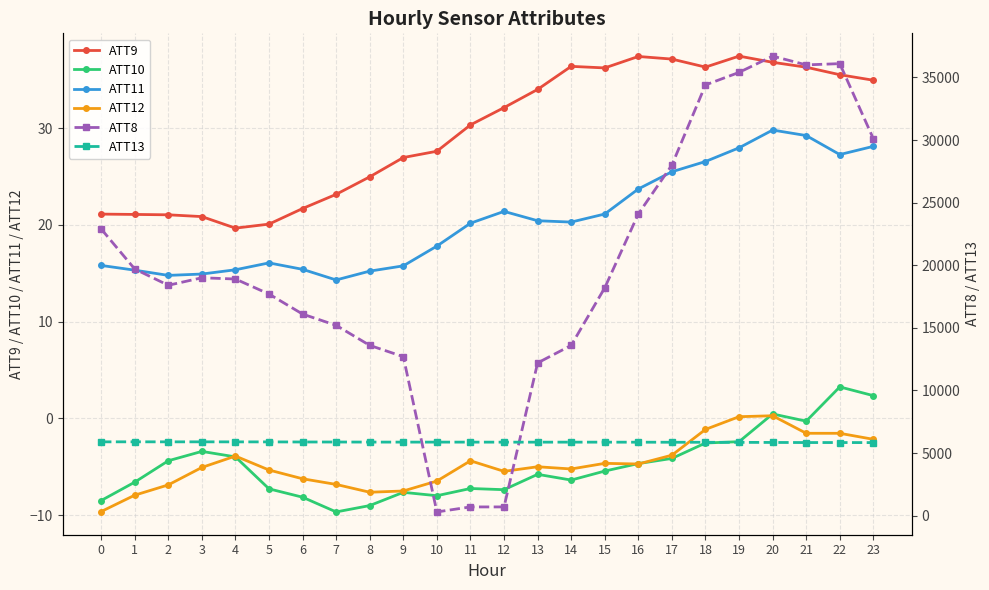

True or false: ATT12 and ATT10 cross at least once.

True